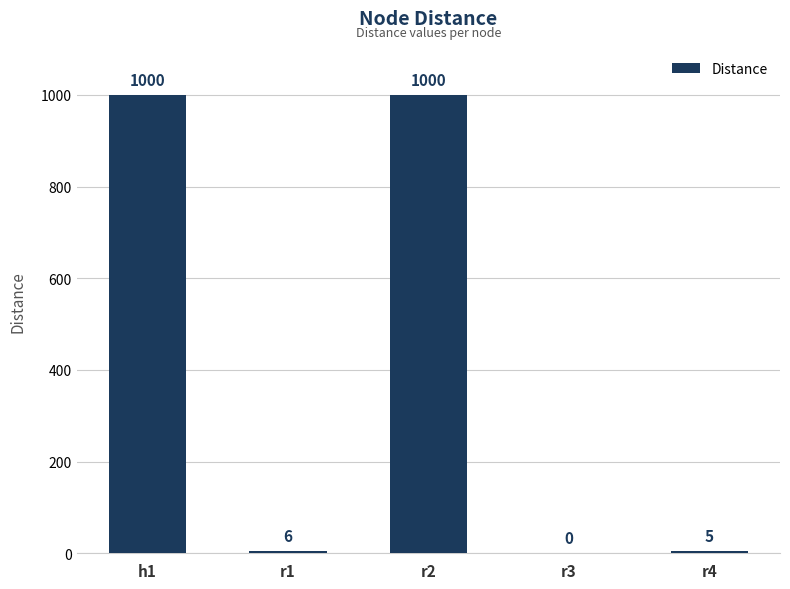

Reading left to right, extract all data points from this chart.

h1=1000	r1=6	r2=1000	r3=0	r4=5